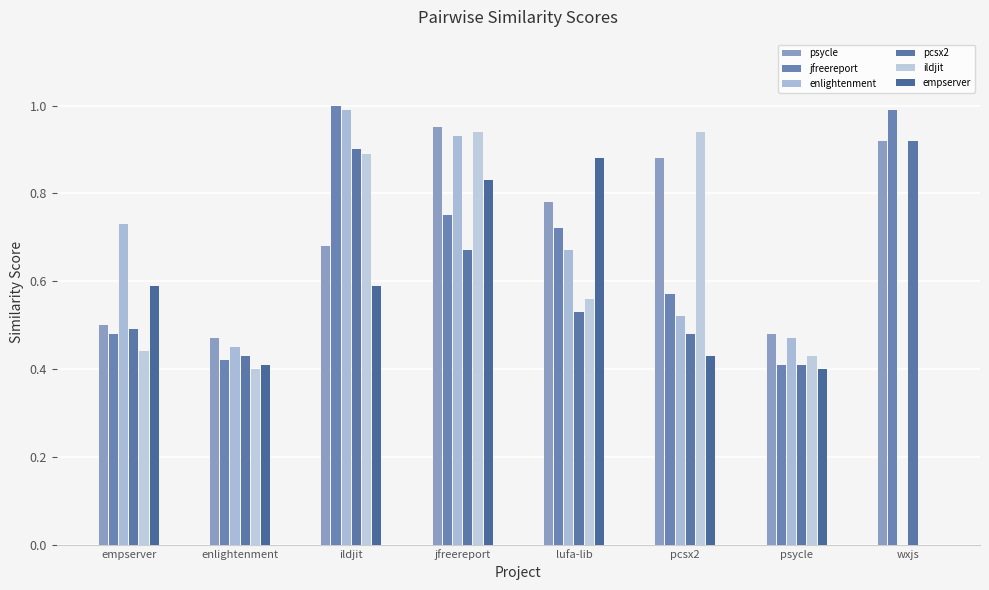

What is the greatest value displayed?

1.0